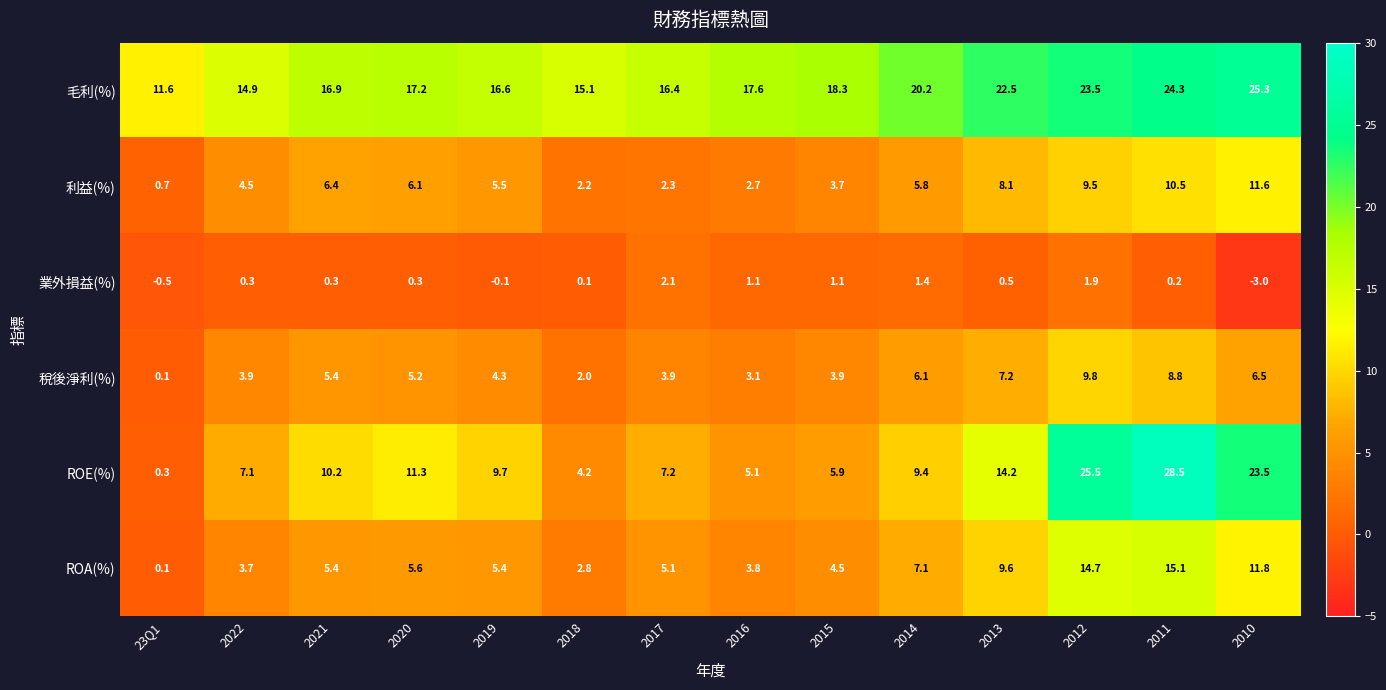

Which series has the largest total across all categories?

毛利(%)